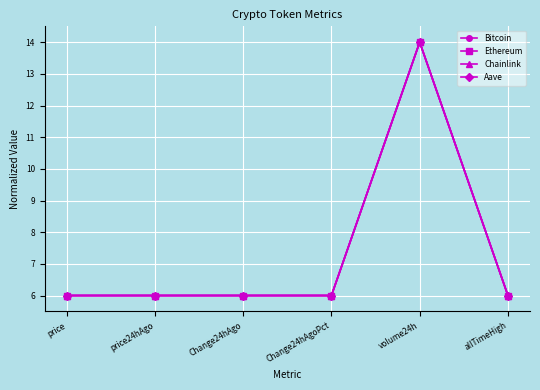

What is the label of the 3rd point from the right?

Change24hAgoPct